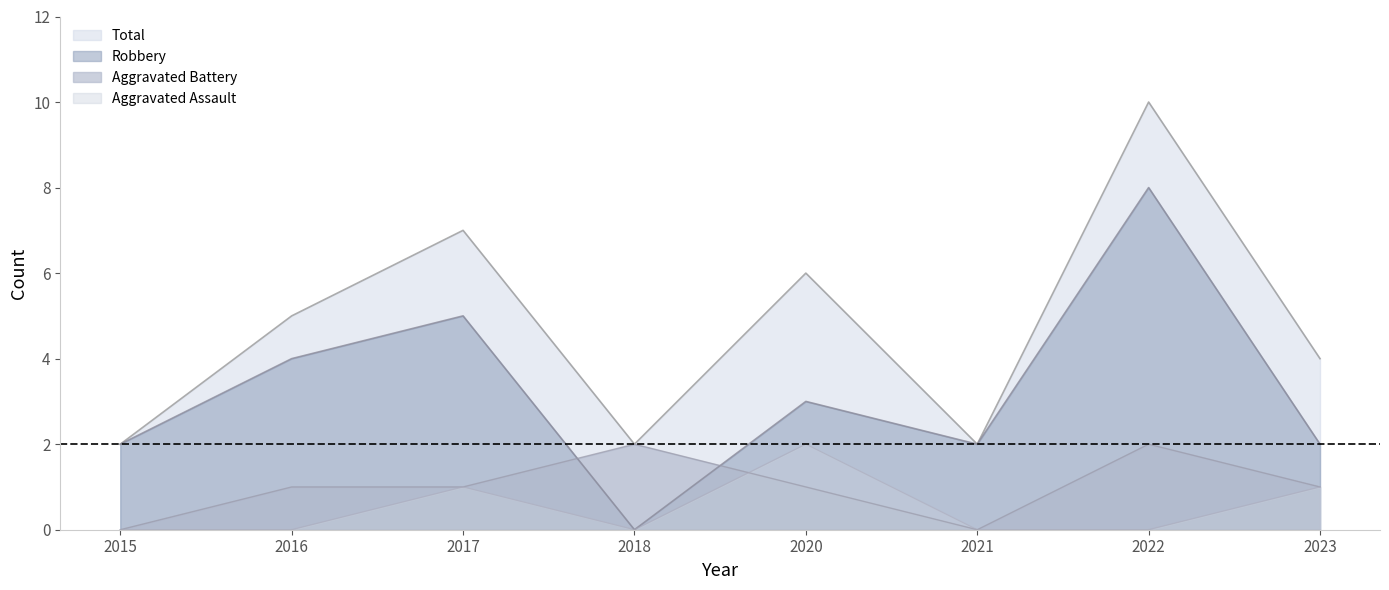

Is it true that Aggravated Assault equals -1 at 2015?

False